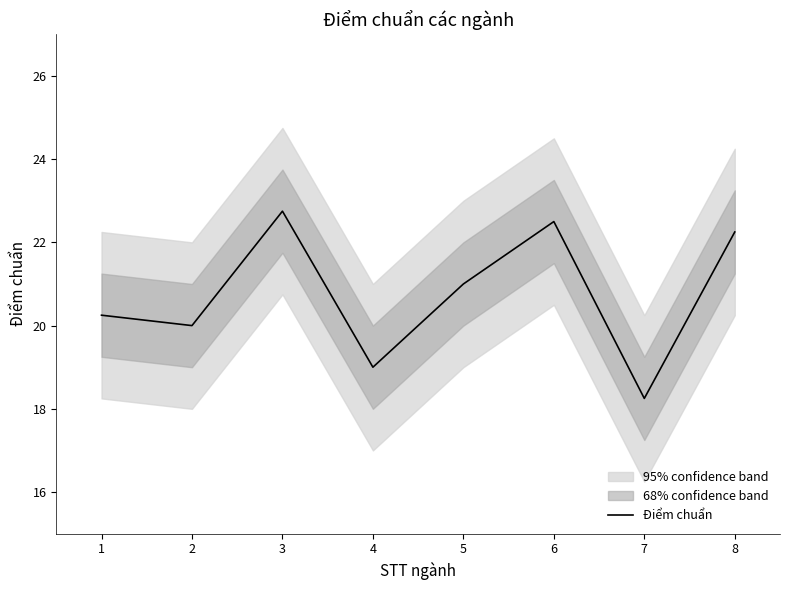

The chart shows a value of 21.0 at 5. True or false?

True